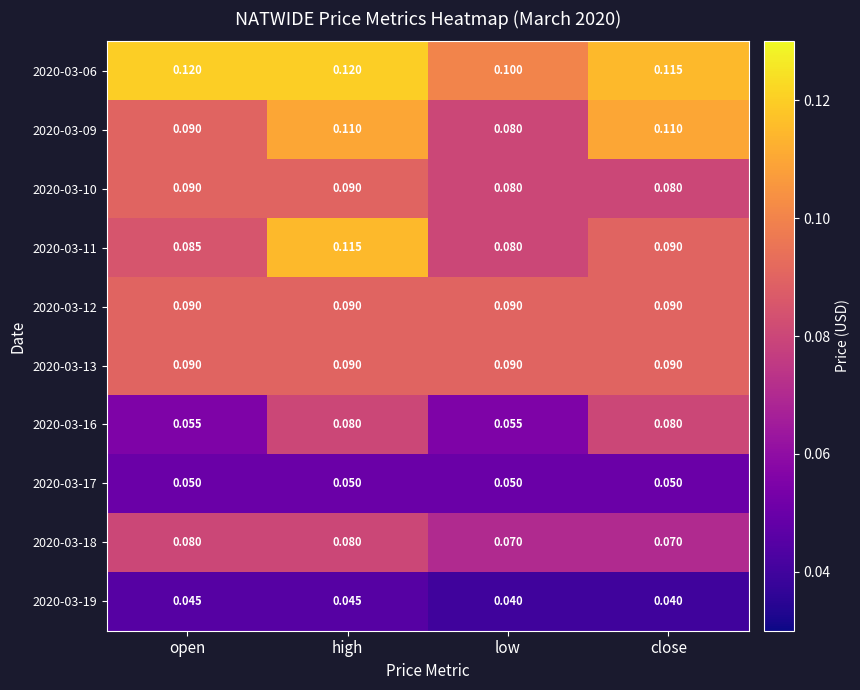

Is the value of 2020-03-09 at open greater than the value of 2020-03-06 at high?

No